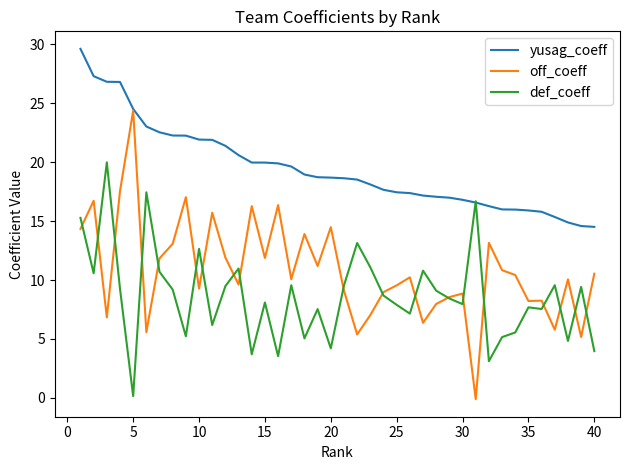

Which series has the largest total across all categories?

yusag_coeff